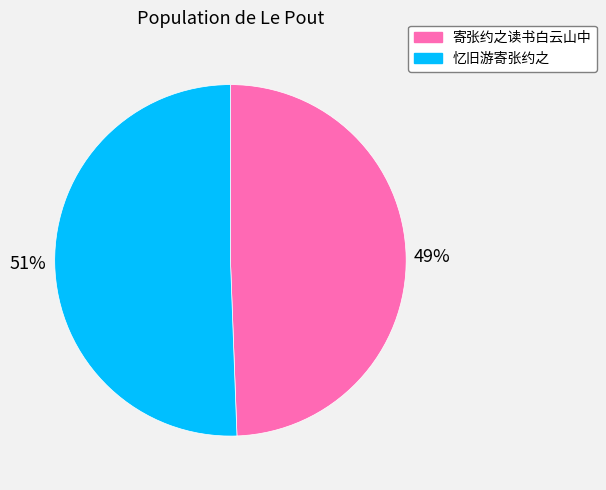

How many segments does this pie chart have?

2